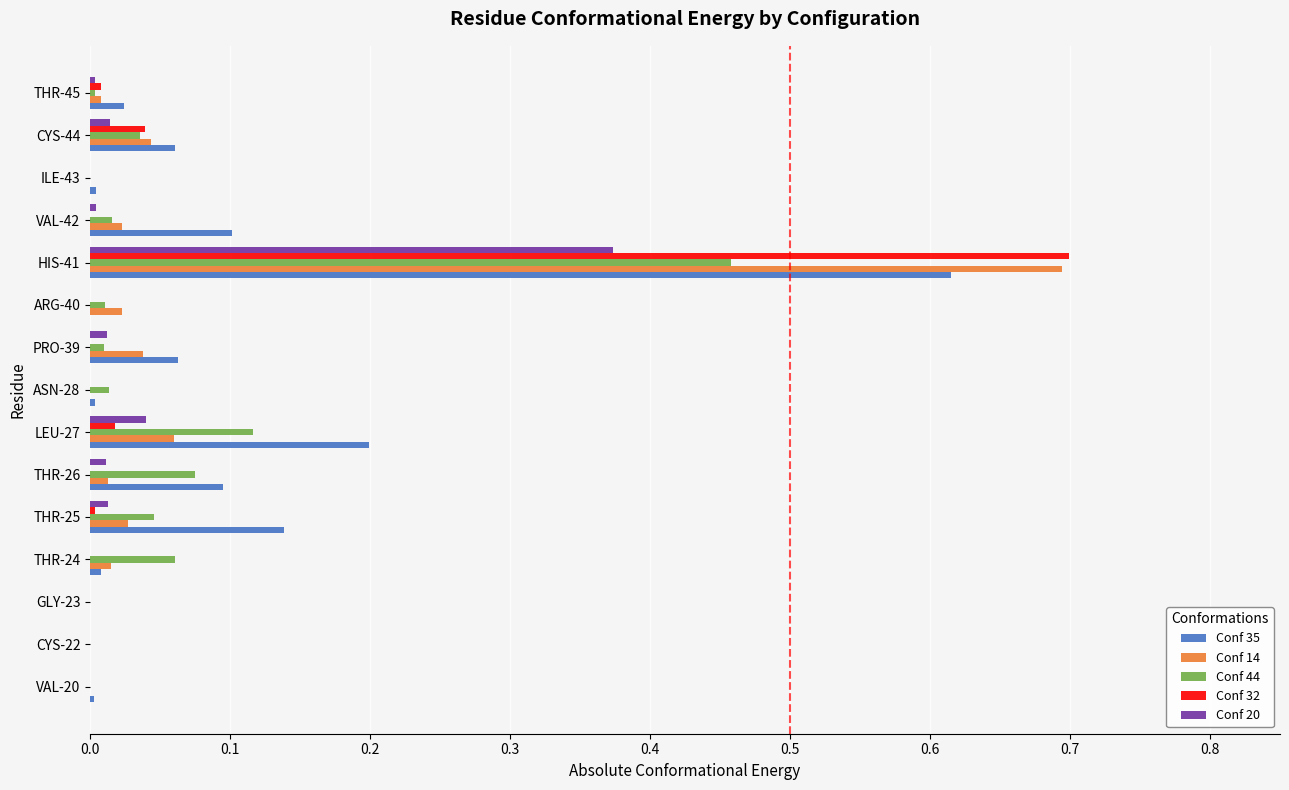

What are all the series names shown in the legend?

Conf 35, Conf 14, Conf 44, Conf 32, Conf 20